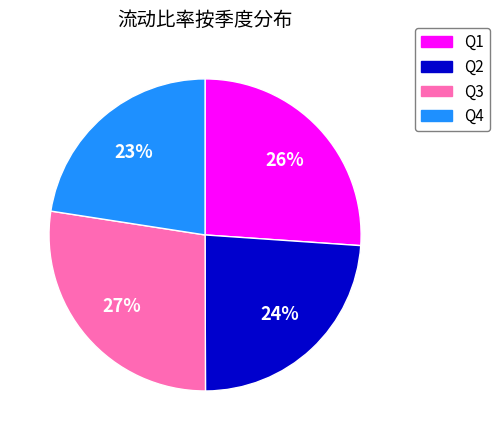

What is the ratio of the value at Q2 to the value at Q3?

0.9